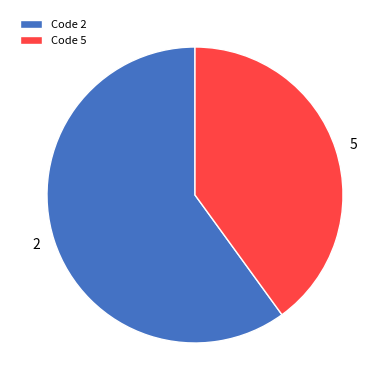

Is there a majority slice in this chart?

Yes